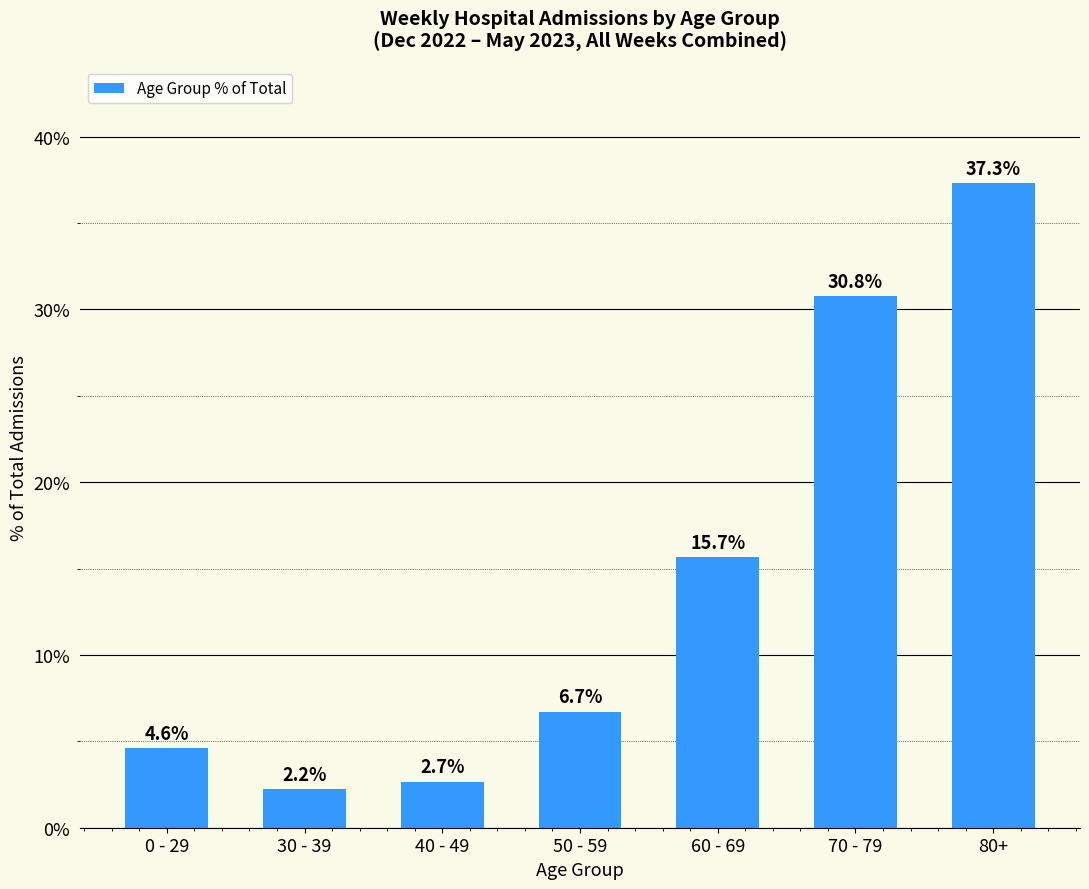

Are the bars grouped side by side (vs. stacked)?

No